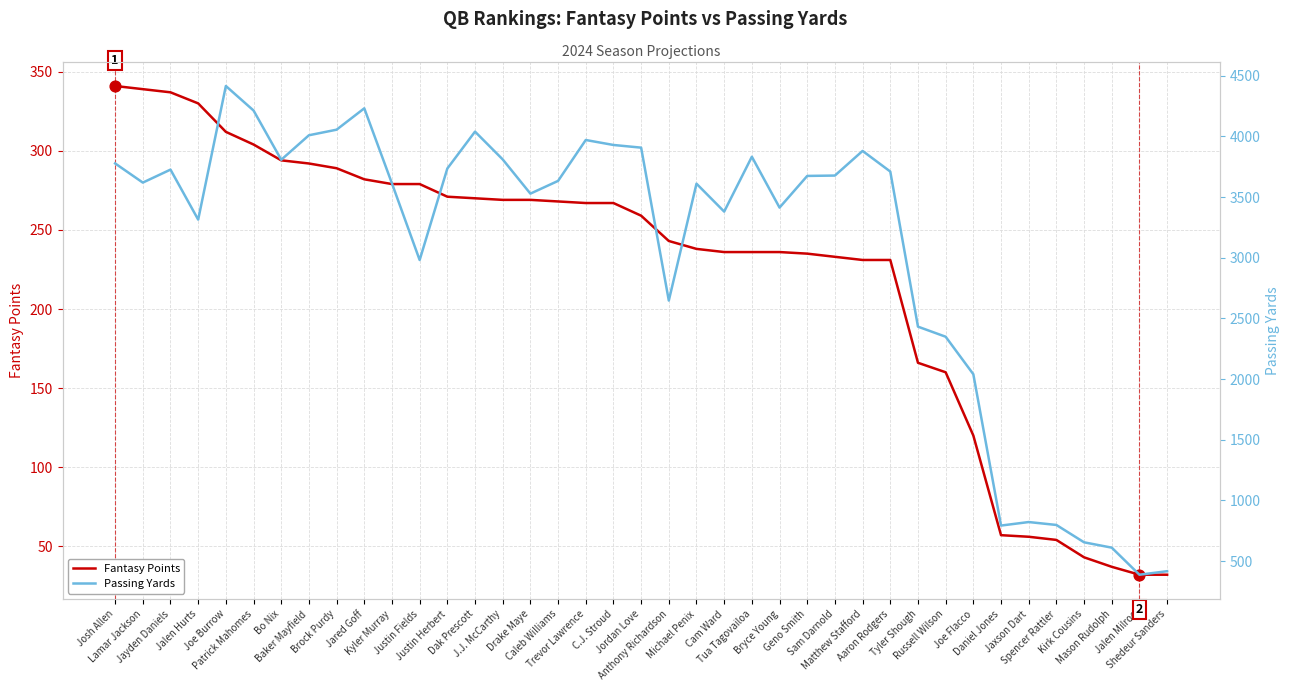

Which series has the widest spread of Y values?

Passing Yards